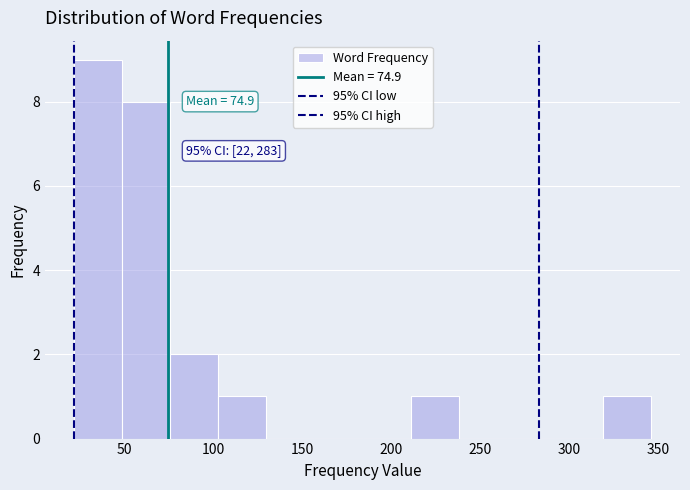

Which range on the x-axis has the tallest bar?

22 to 49